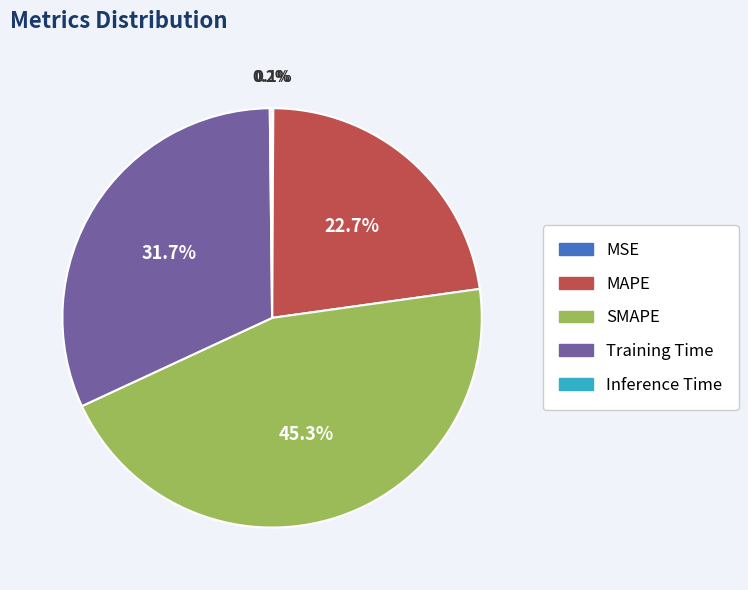

Which category has the biggest portion of the pie?

SMAPE